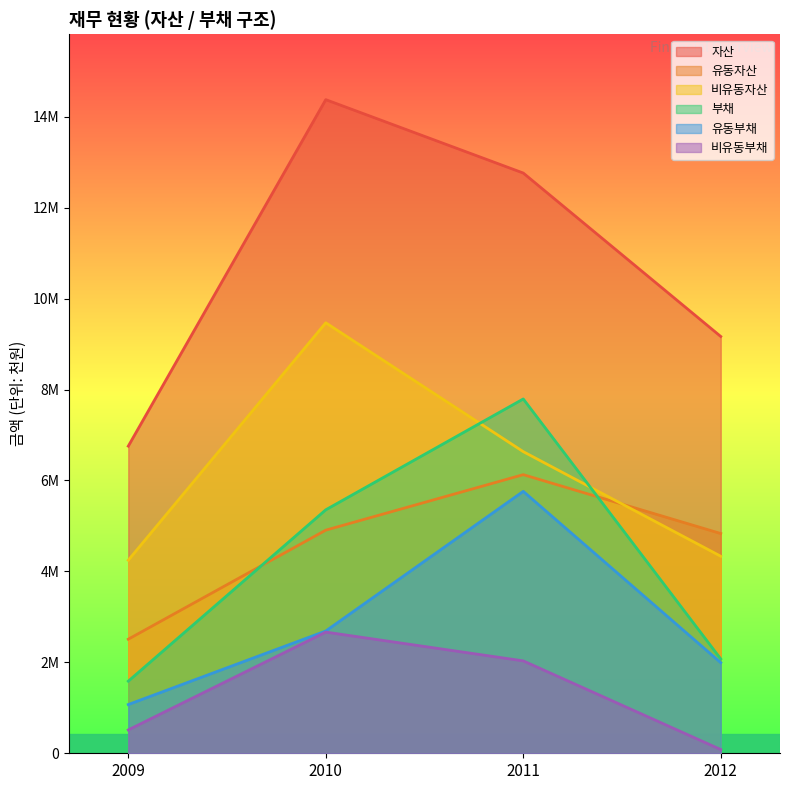

What is the difference between the 유동자산 values at 2011 and 2009?

3619077